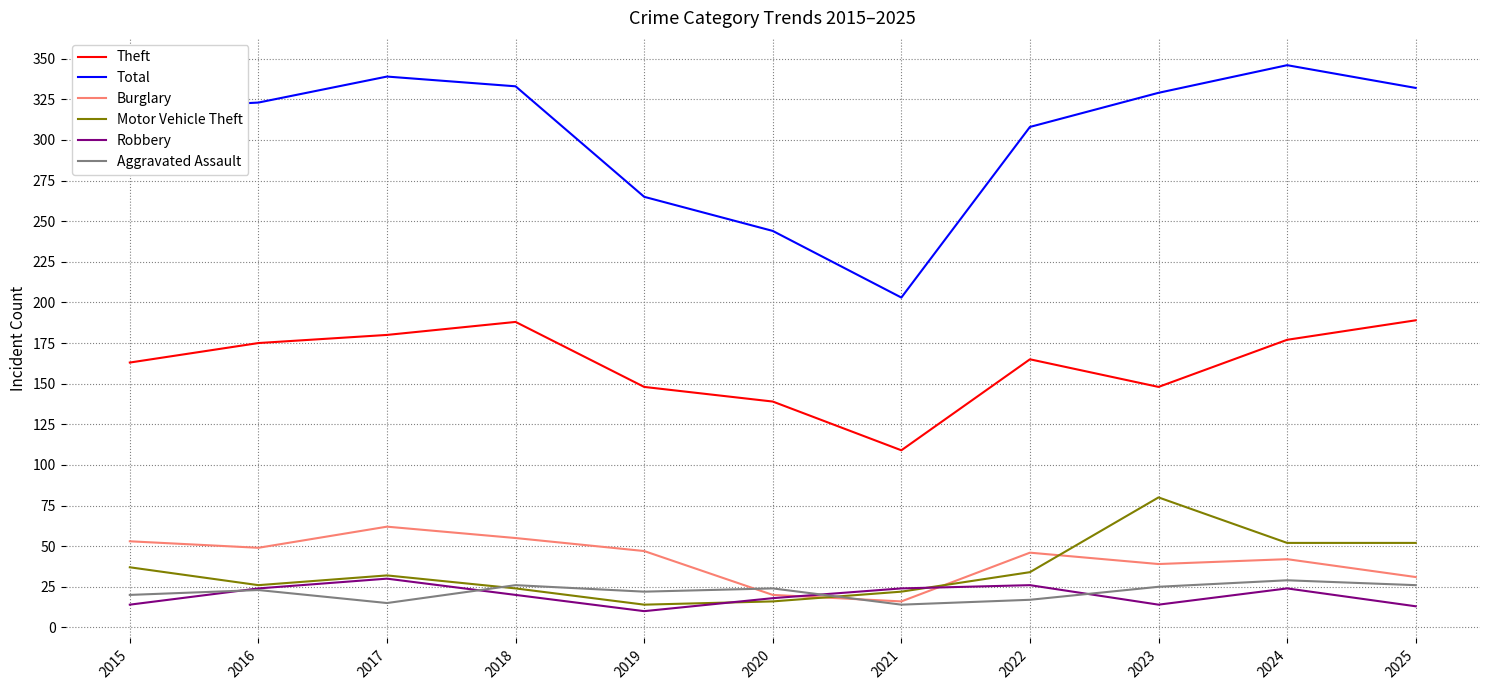

Rank the series at 2025 from lowest to highest value.

Robbery, Aggravated Assault, Burglary, Motor Vehicle Theft, Theft, Total